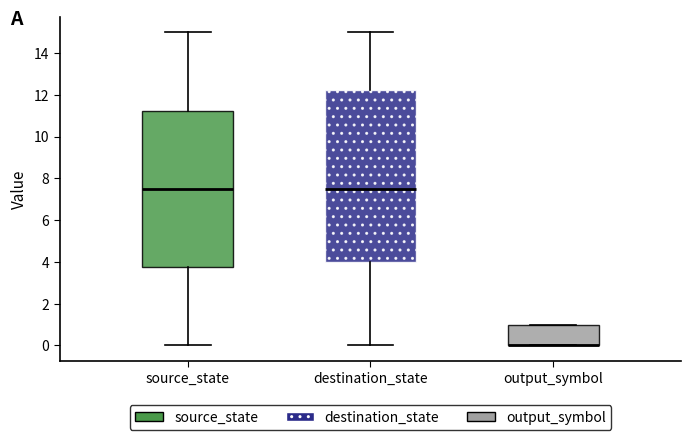

Reading left to right, transcribe this box plot: for each box, give where its median line is, the range the box spans, and where its two whiskers end, as read against the y-axis. The values are not printed on the chart, so give them approximately, as read against the axis.

source_state: median 7.6, box 3.8 to 11.2, whiskers 0.0 to 15.0
destination_state: median 7.6, box 4.0 to 12.2, whiskers 0.0 to 15.0
output_symbol: median 0.0 (drawn on the box's lower edge), box 0.0 to 1.0, whiskers 0.0 to 1.0